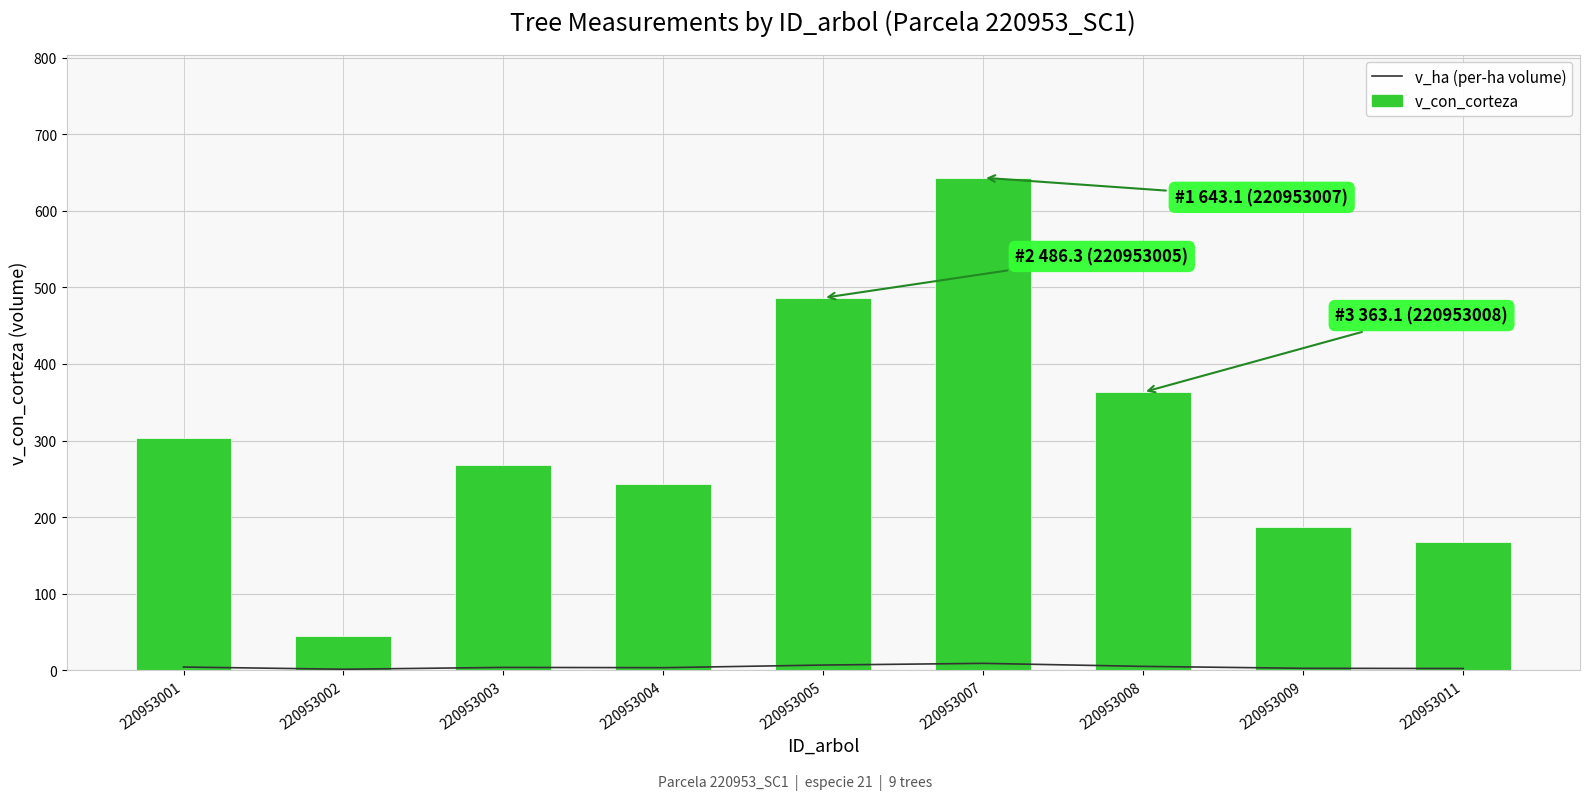

Which label corresponds to the smallest value in the chart?

220953002